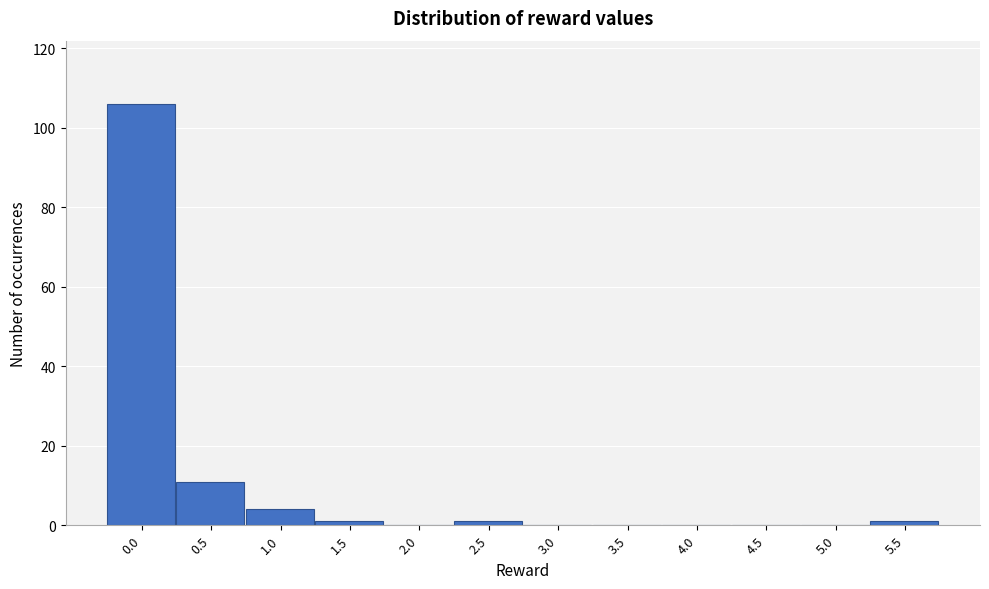

Reading right to left, transcribe all the data shown in this chart.

5.5=1	5.0=0	4.5=0	4.0=0	3.5=0	3.0=0	2.5=1	2.0=0	1.5=1	1.0=4	0.5=11	0.0=106